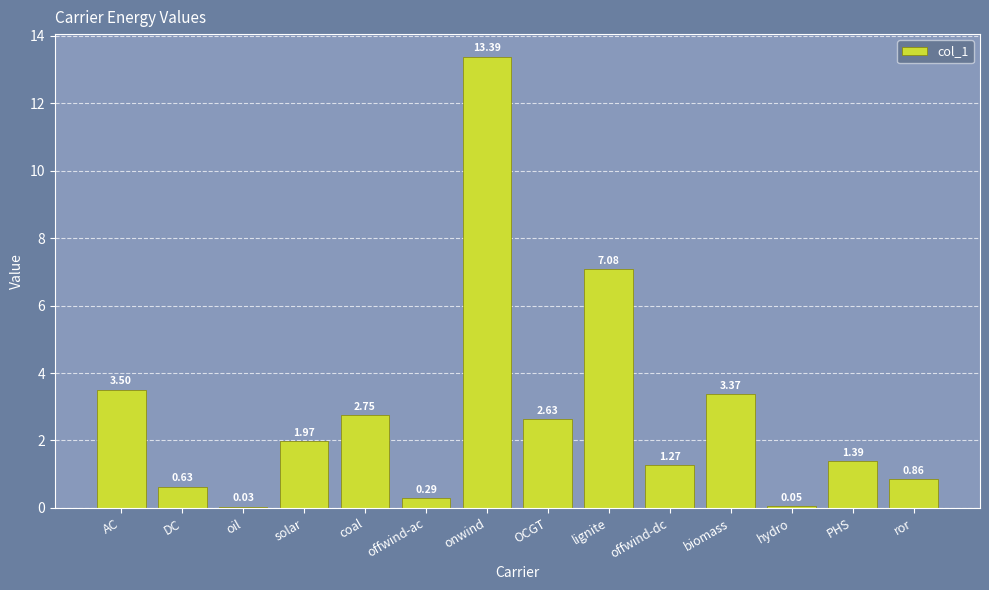

At which category does the chart reach its peak across all series?

onwind